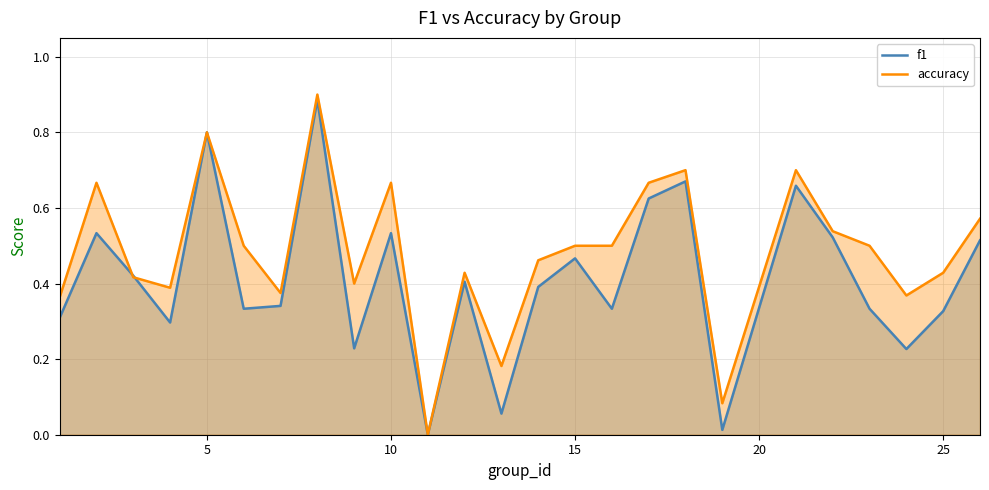

How many intersections are there between f1 and accuracy?

2